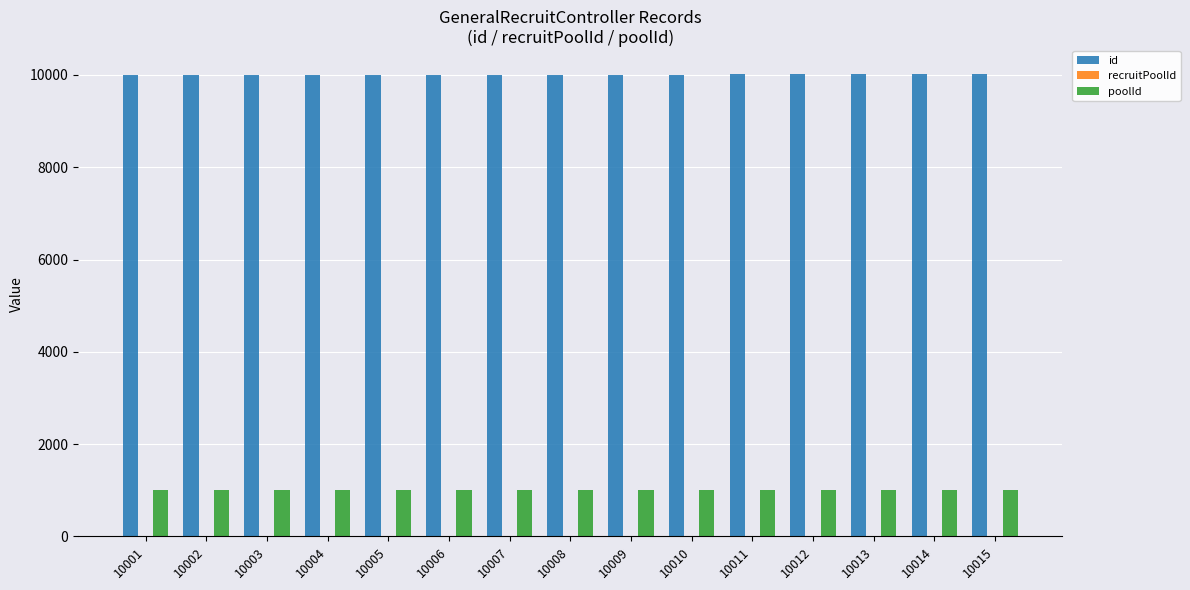

Which series has the largest total across all categories?

id